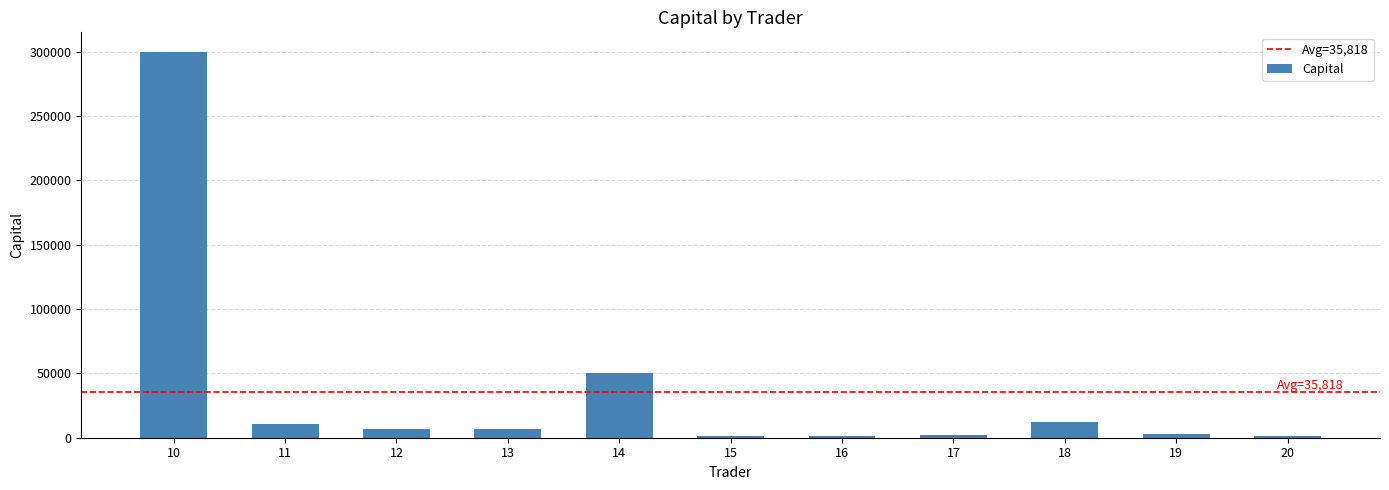

At which category does the chart reach its peak across all series?

10